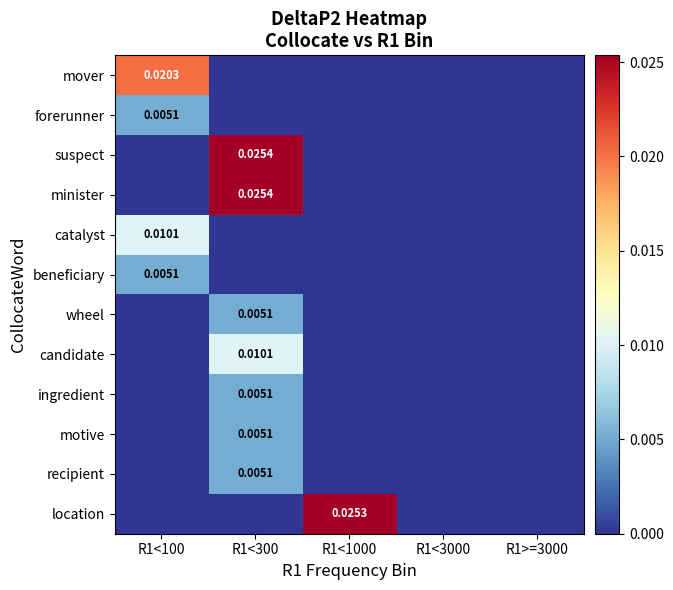

Is the value of location at R1<1000 greater than the value of mover at R1<100?

Yes